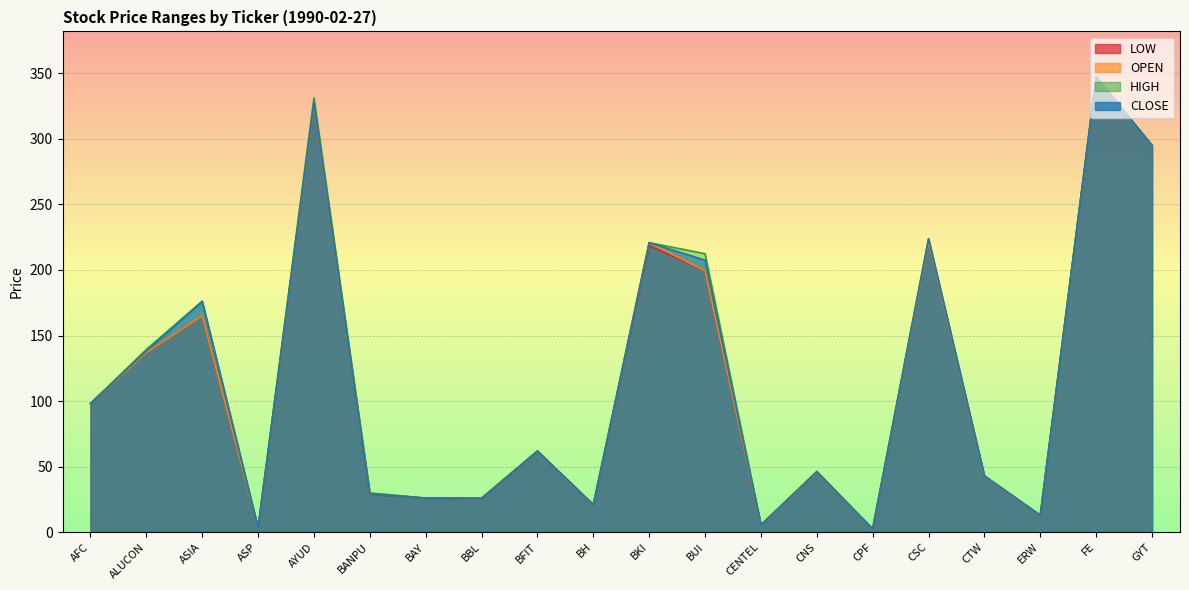

Read the CLOSE value at ASIA.

176.1